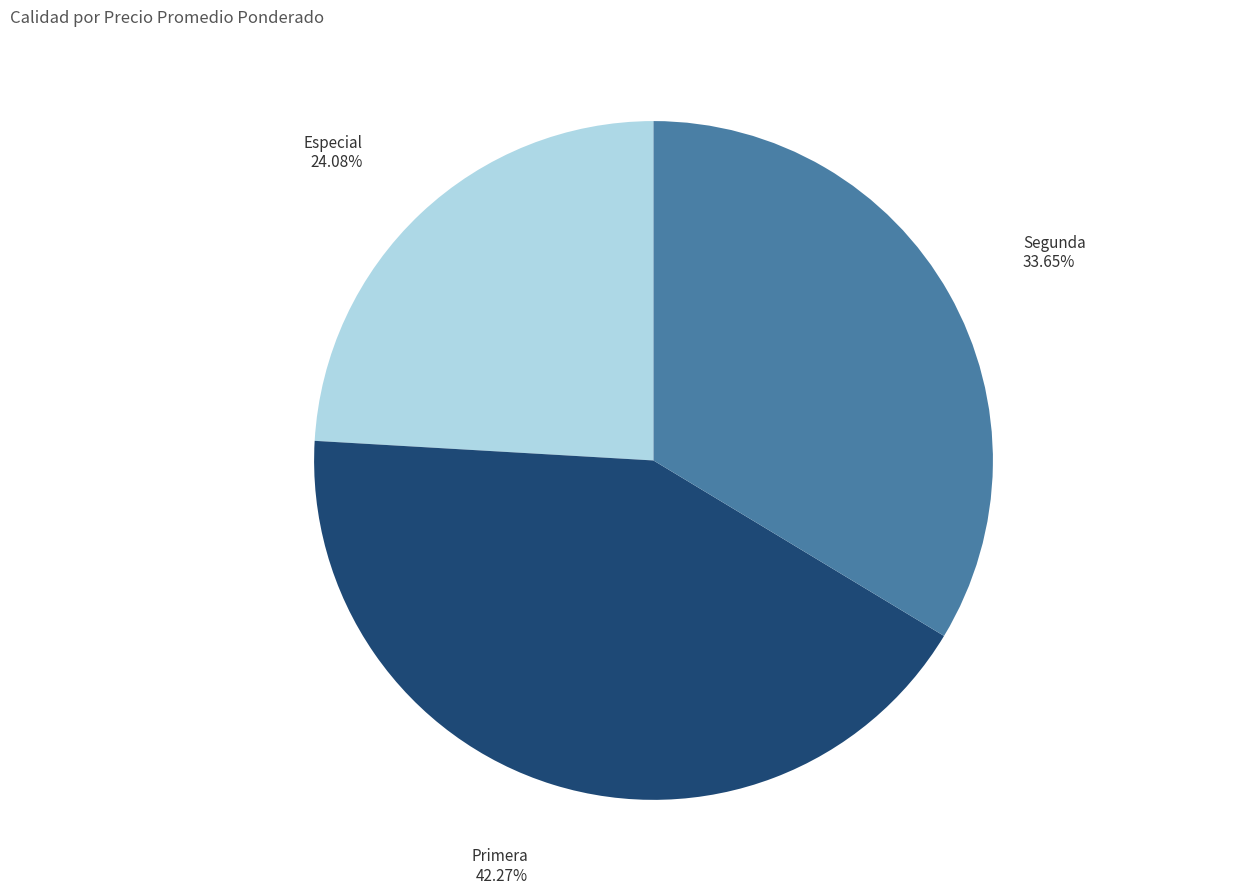

Is there a majority slice in this chart?

No